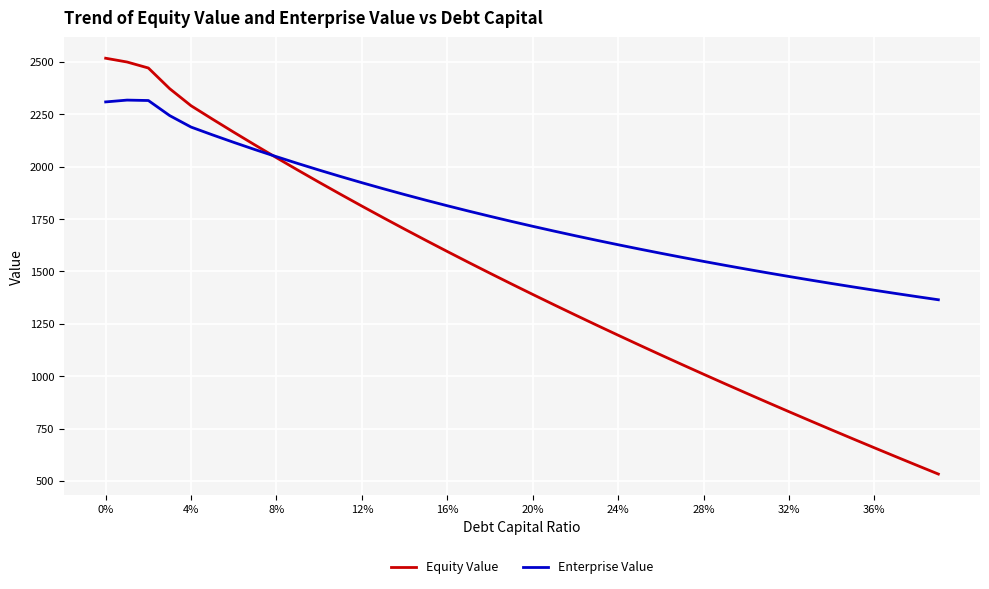

Rank the series by their average value, from lowest to highest.

Equity Value, Enterprise Value